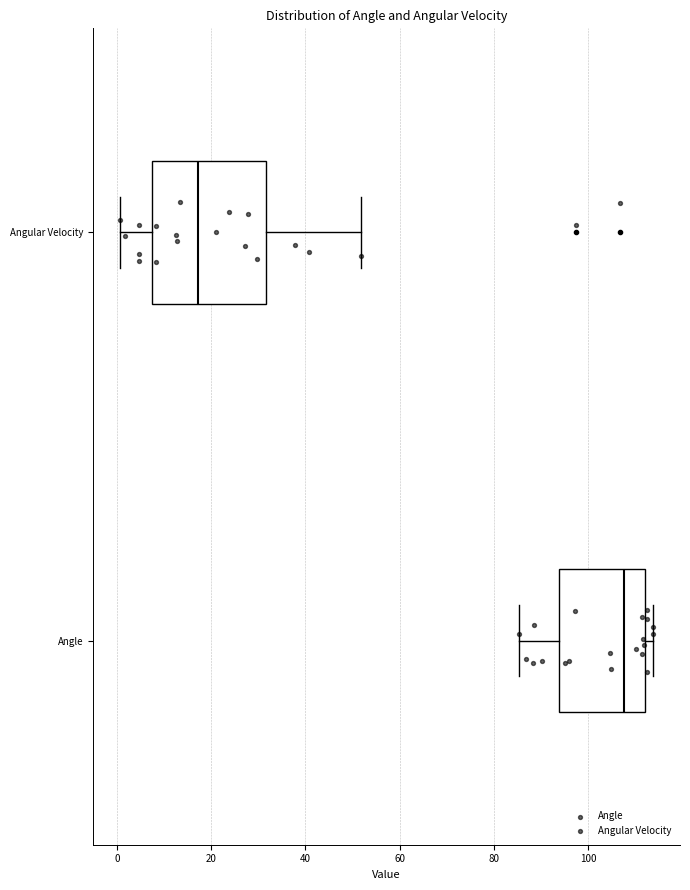

Reading bottom to top, transcribe this box plot: for each box, give where its median line is, the range the box spans, and where its two whiskers end, as read against the x-axis. The values are not printed on the chart, so give them approximately, as read against the axis.

Angle: median 108, box 94 to 112, whiskers 86 to 114
Angular Velocity: median 18, box 8 to 32, whiskers 0 to 52